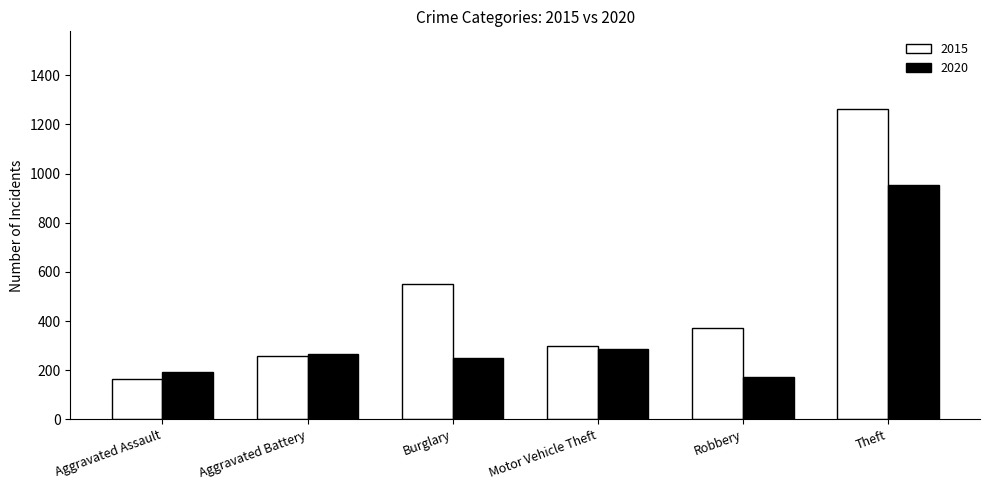

What is the spread (max minus min) of values at Robbery?

198